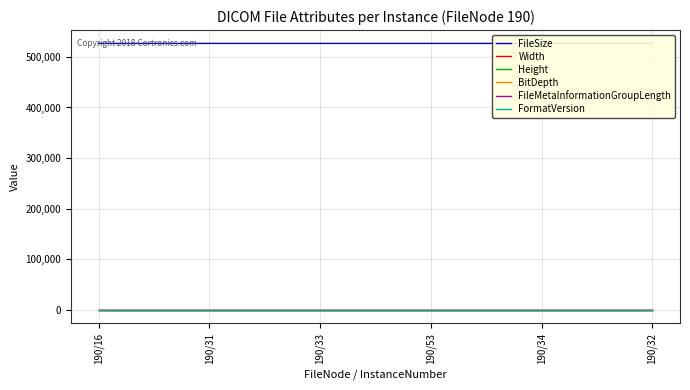

What position from the right is 190/31?

5